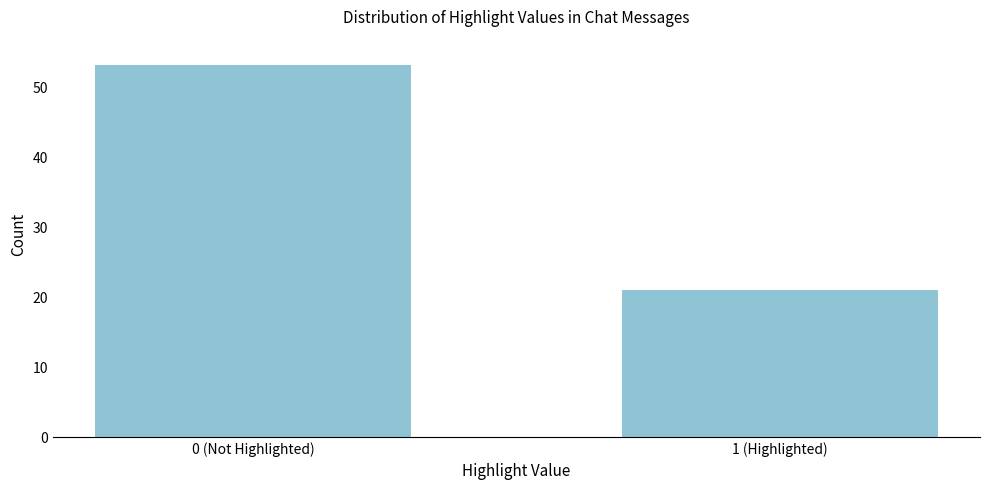

Reading right to left, transcribe all the data shown in this chart.

1 (Highlighted)=21	0 (Not Highlighted)=53